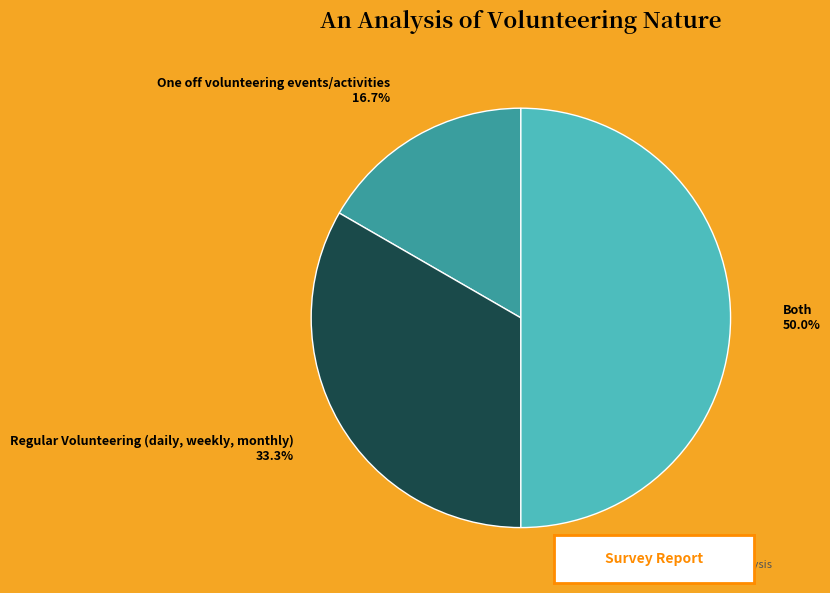

What percentage do Both and Regular Volunteering (daily, weekly, monthly) together represent?

83.3%